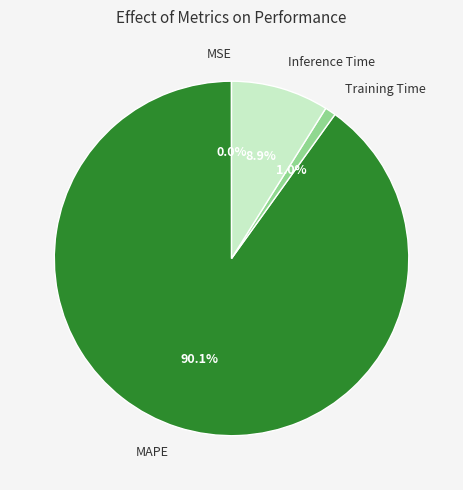

What portion of the pie excludes MAPE?

9.9%